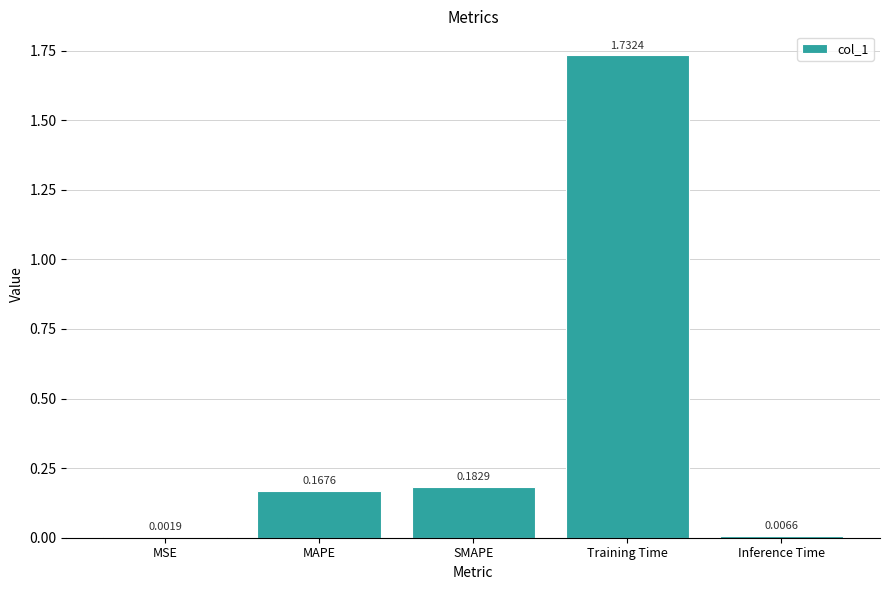

Which label corresponds to the largest value in the chart?

Training Time